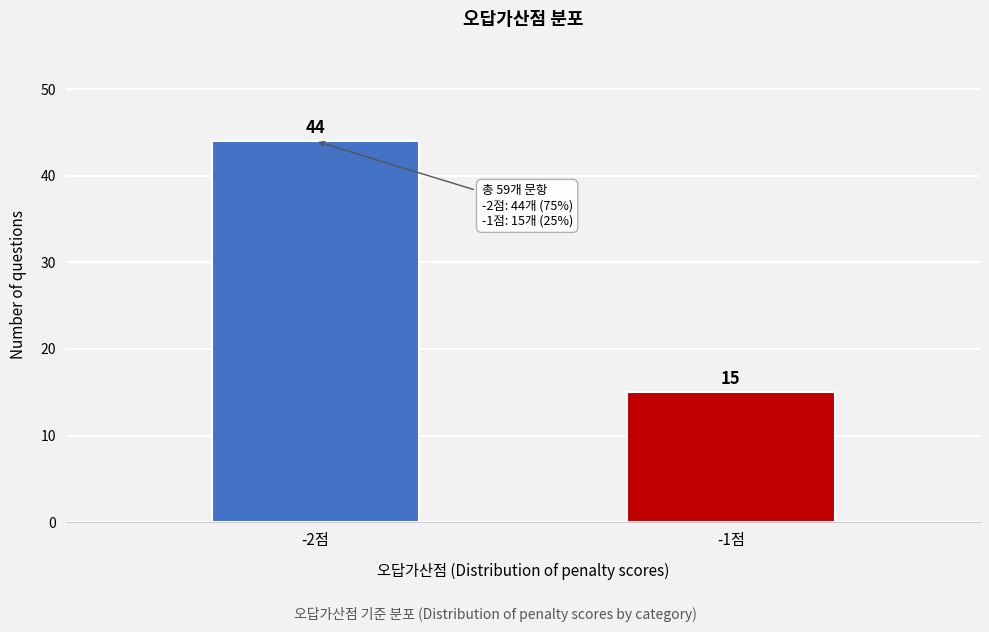

Reading left to right, transcribe all the data shown in this chart.

44	15